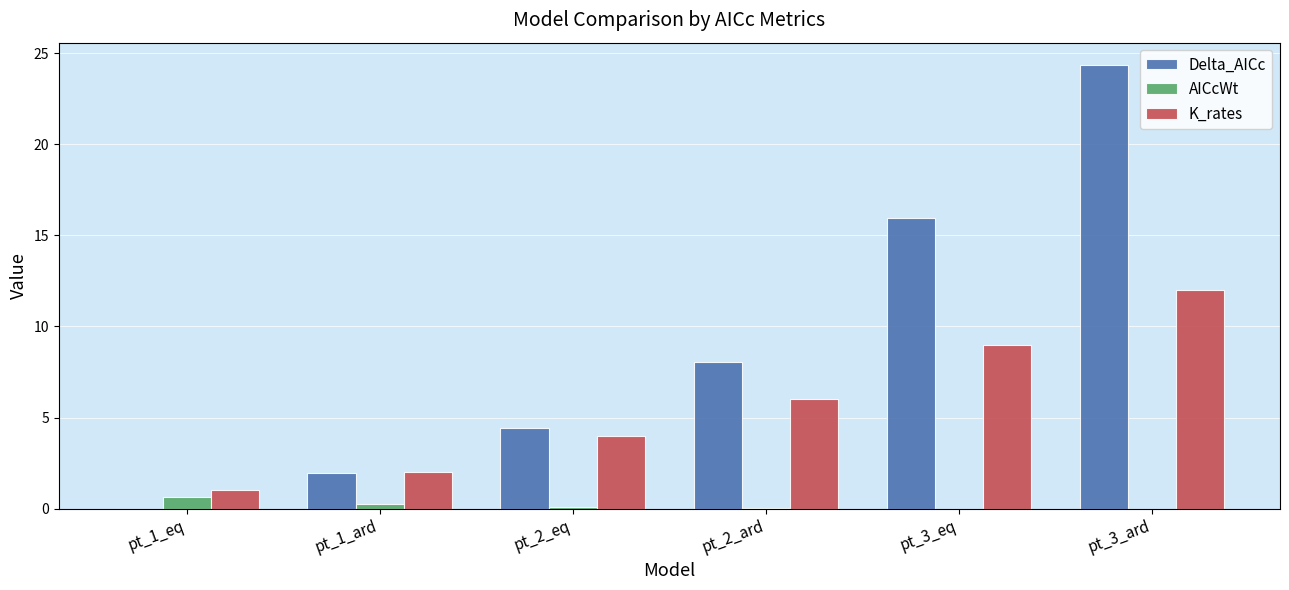

Which series has the widest spread of values?

Delta_AICc